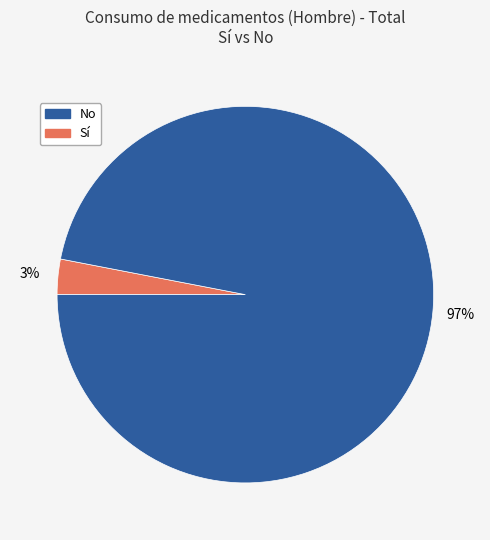

Is there any slice that represents more than half of the pie?

Yes